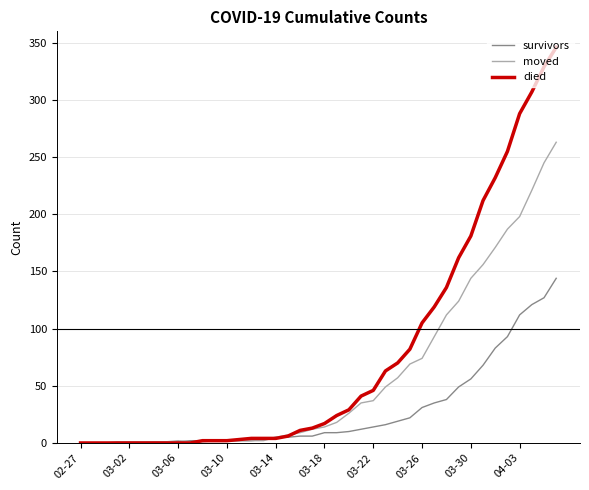

Which series has the widest spread of values?

died